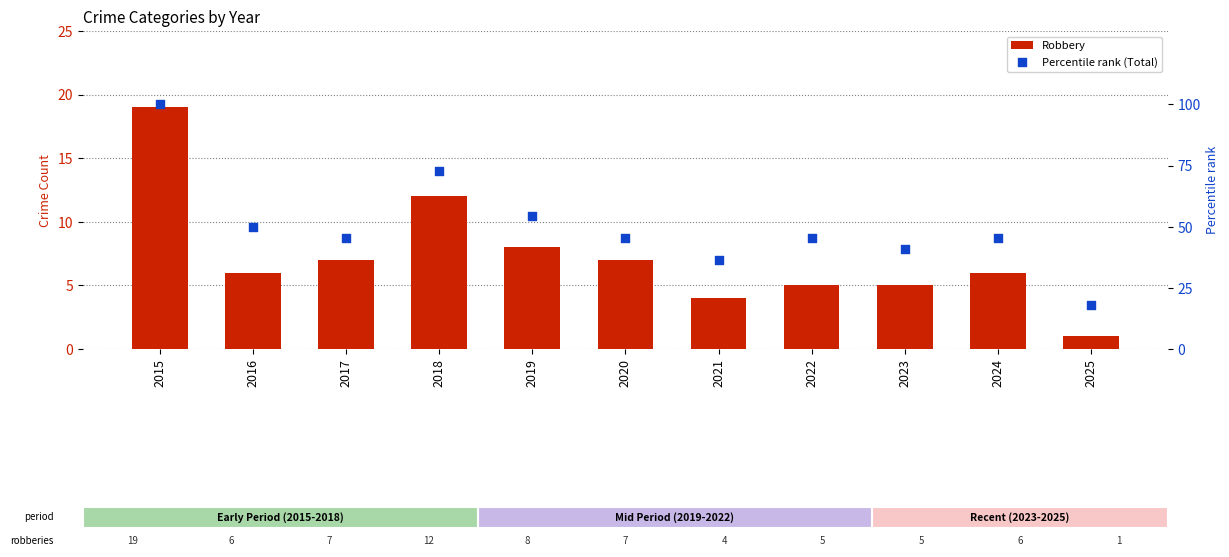

At how many categories does at least one series exceed 7?

11